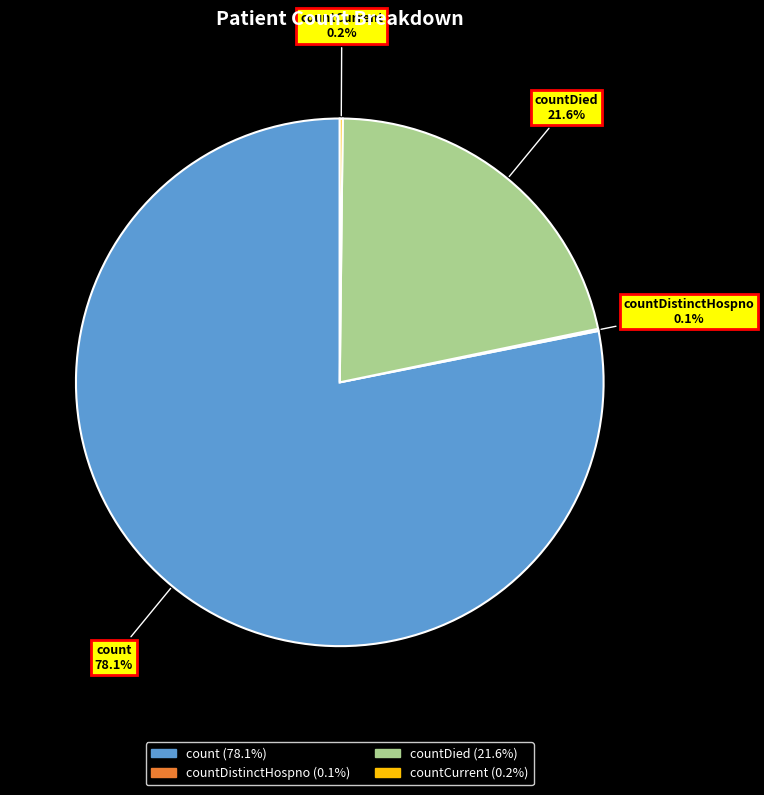

The count slice represents 84% of the pie. True or false?

False